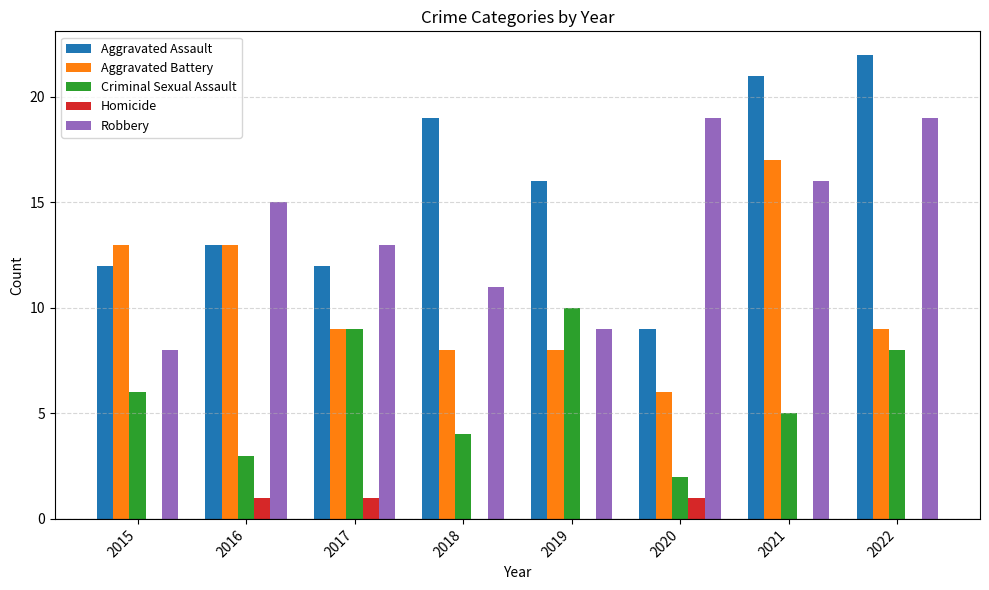

At which label does Aggravated Assault reach its peak?

2022